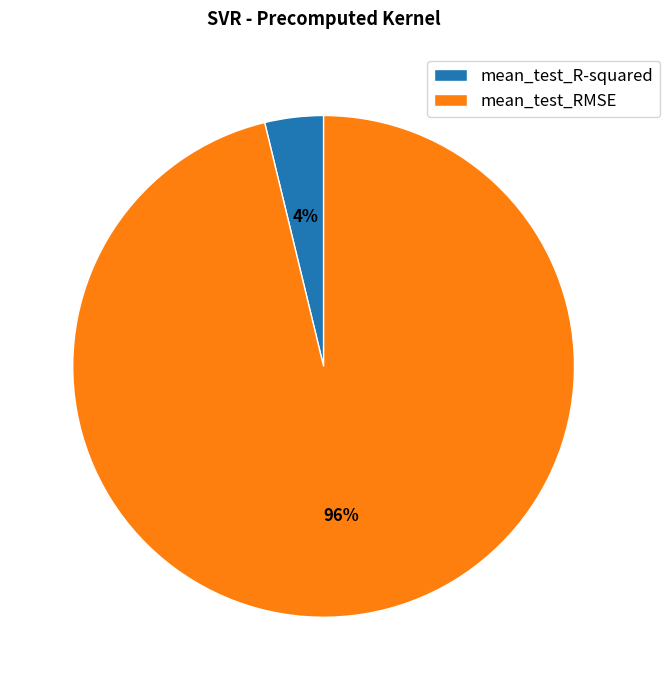

What is the majority slice?

mean_test_RMSE